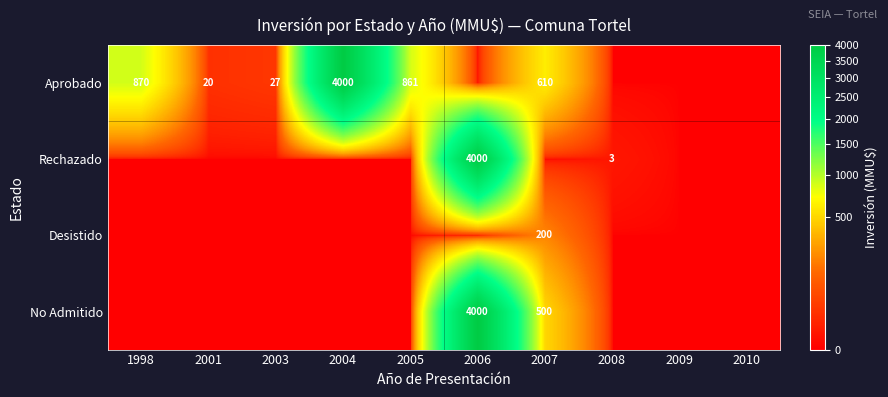

What is the greatest value displayed?

4000.0